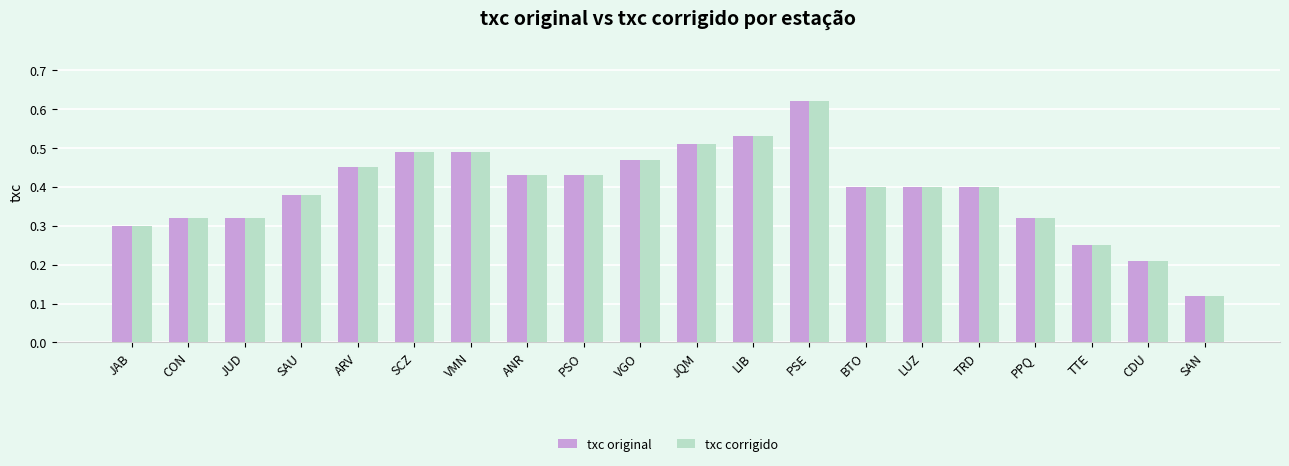

What is the label of the 15th bar from the left?

LUZ